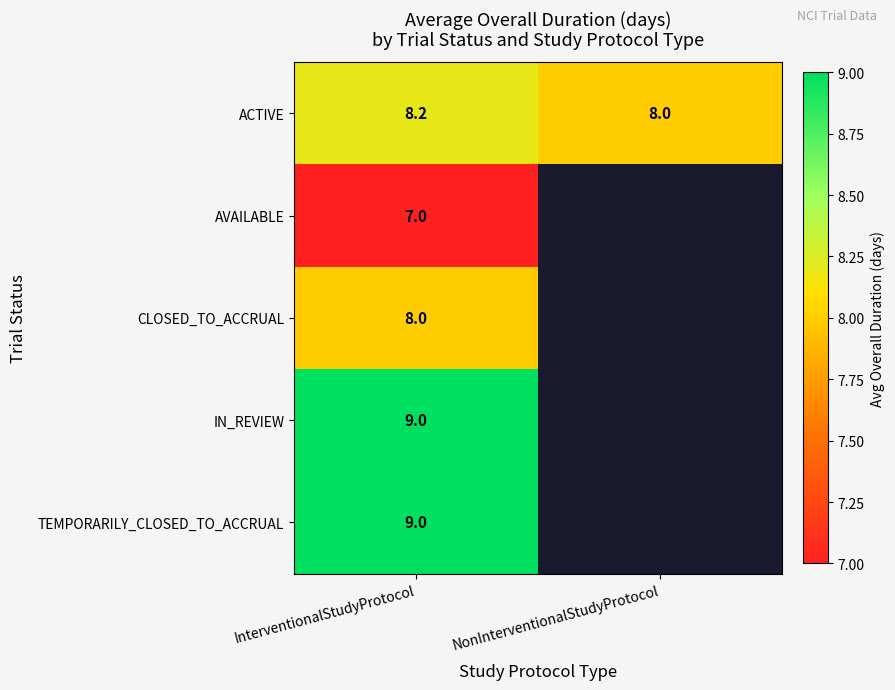

Which category has the lowest value in the ACTIVE series?

NonInterventionalStudyProtocol